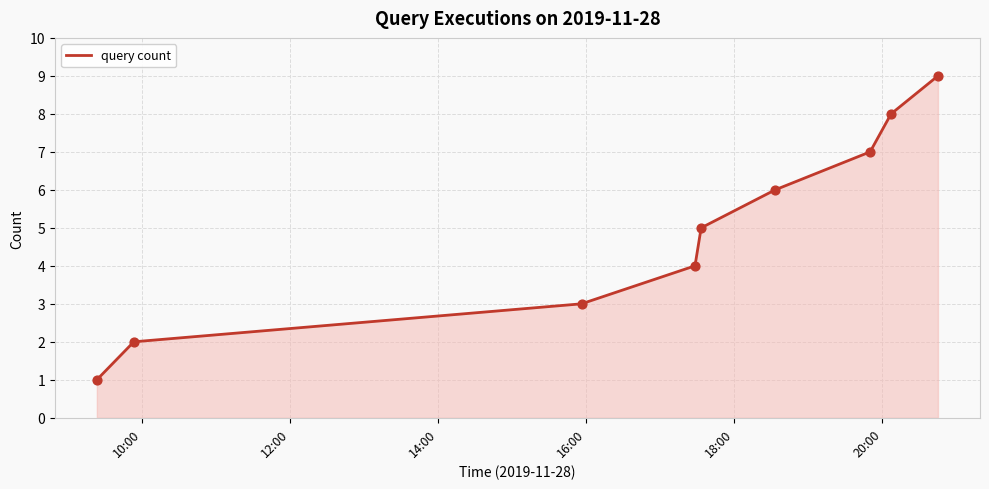

What is the difference between the maximum and minimum values?

8